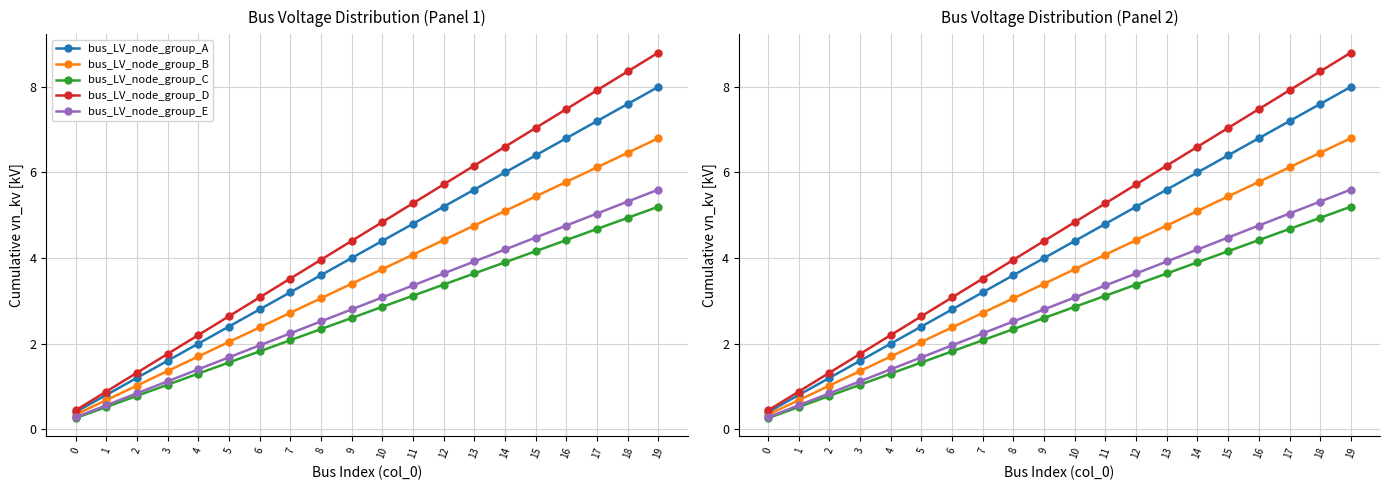

True or false: bus_LV_node_group_C and bus_LV_node_group_E intersect in this chart.

False